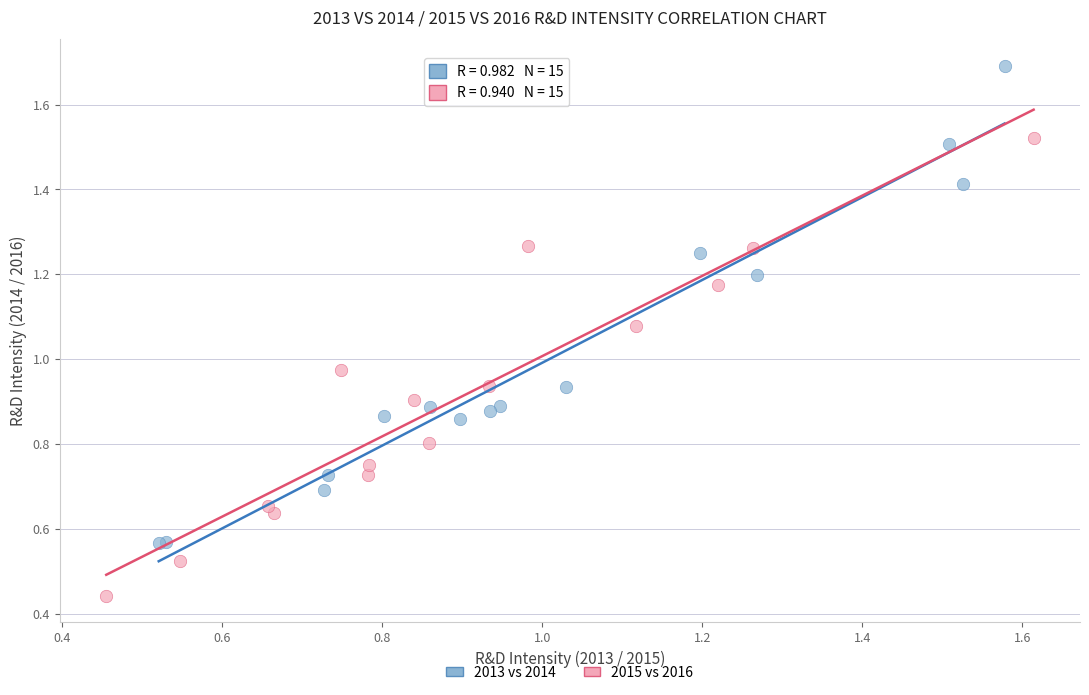

Which series reaches the minimum Y coordinate?

2015 vs 2016